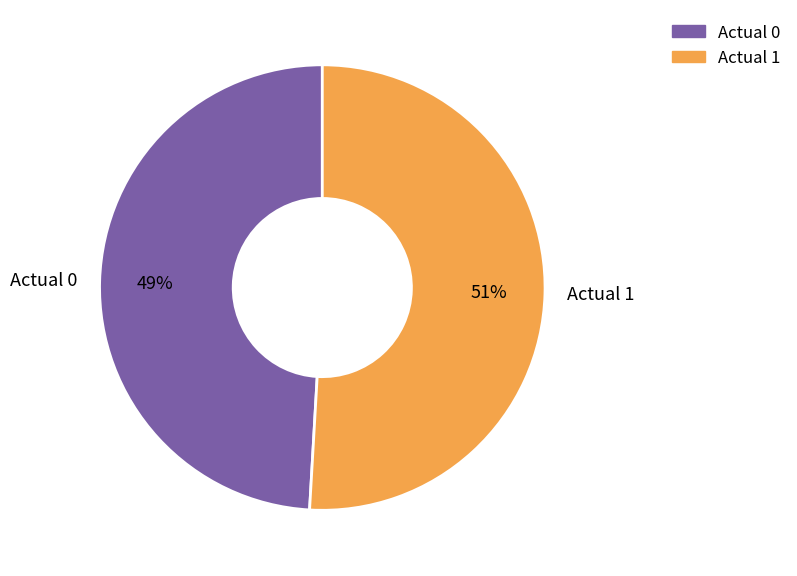

Which slice represents more than half of the pie?

Actual 1